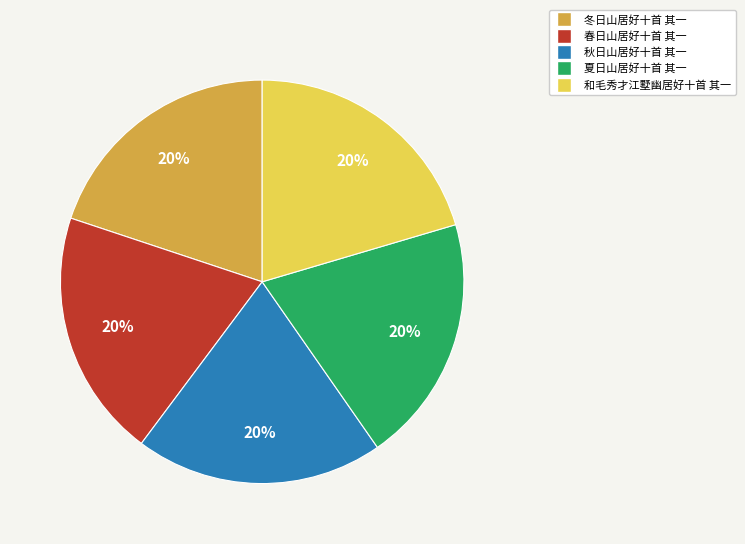

Does 秋日山居好十首 其一 represent more than half of the total?

No